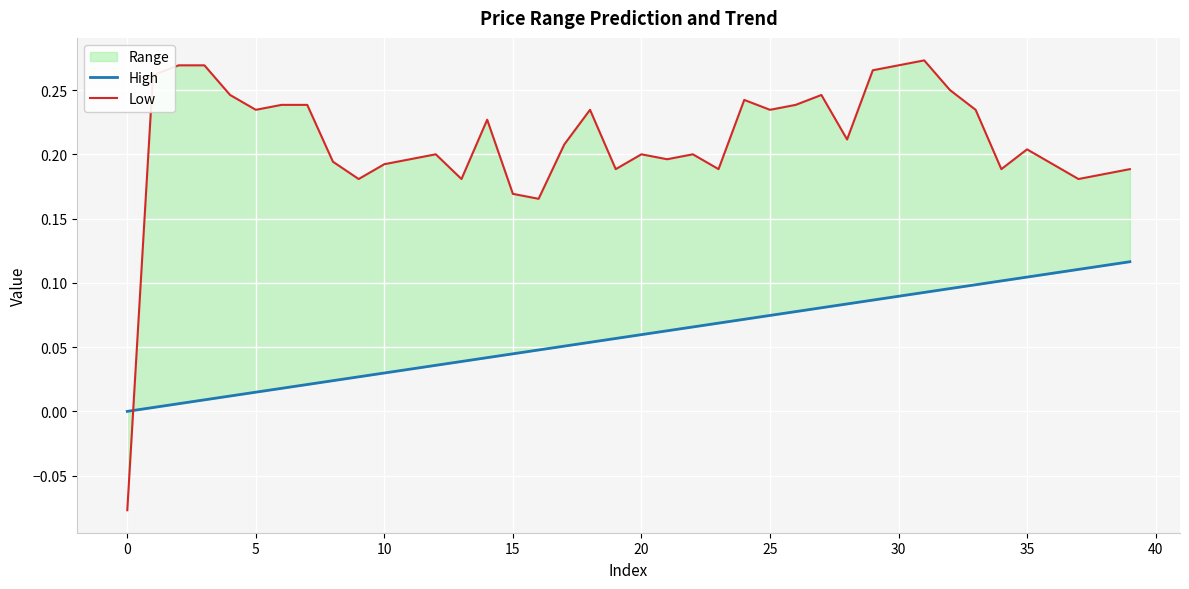

How many Low values are between 0 and 1?

39